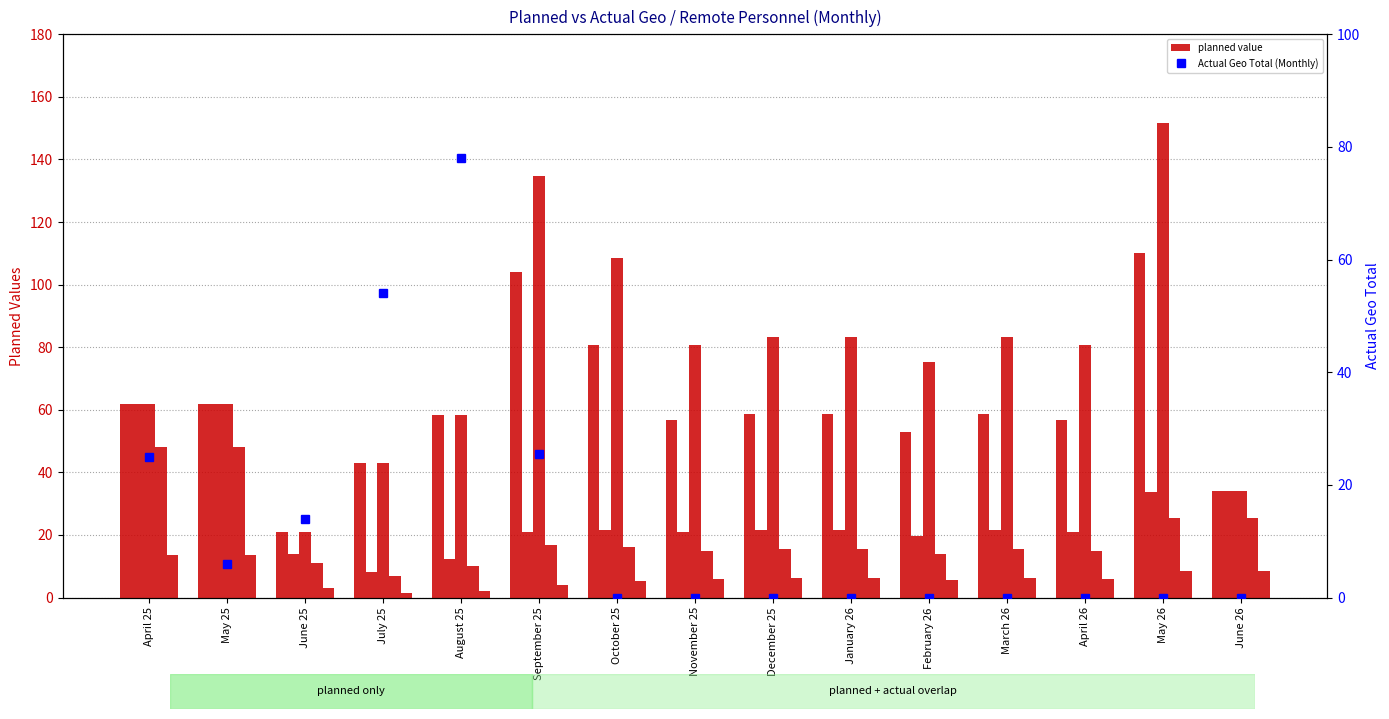

How many groups of bars are there?

15